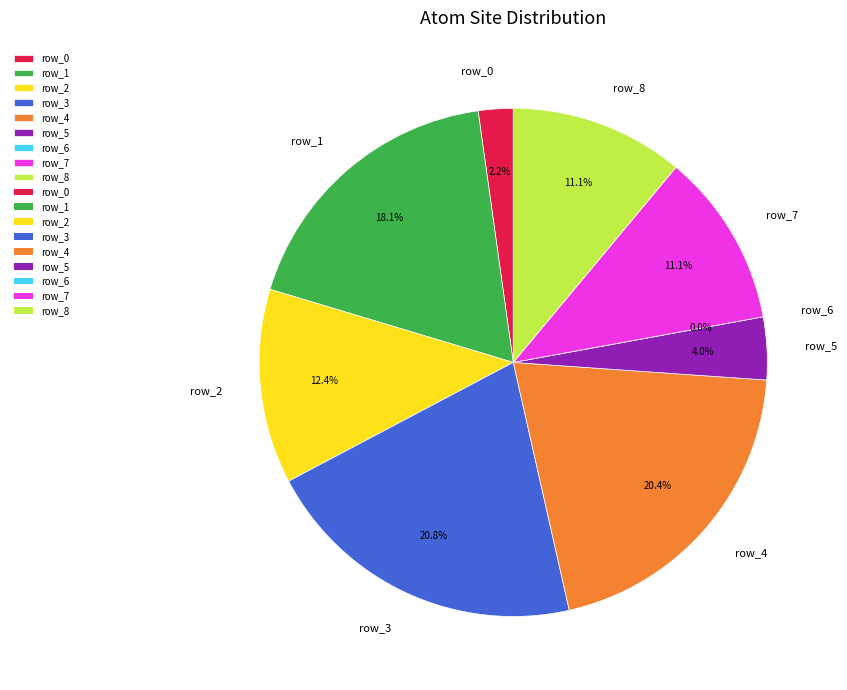

To the nearest percent, what is the difference between the row_8 and row_6 slice percentages?

11%